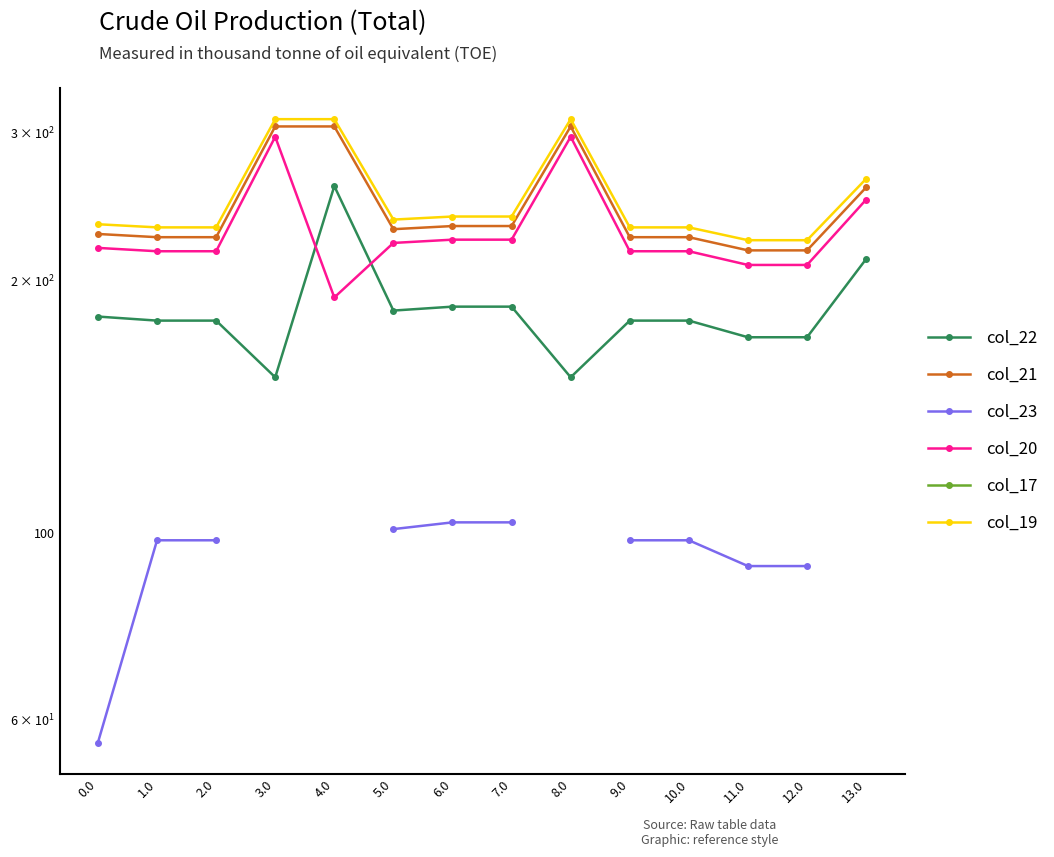

True or false: col_23 has more than 2 points higher than both neighbors.

False